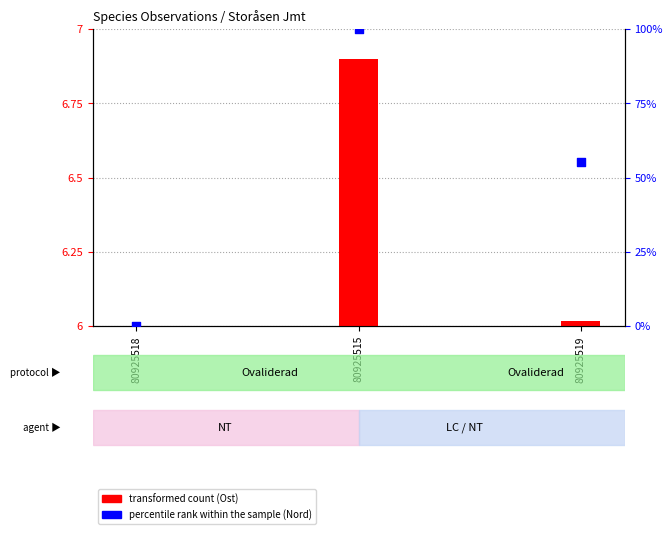

Which series has the largest total across all categories?

percentile rank within the sample (Nord)